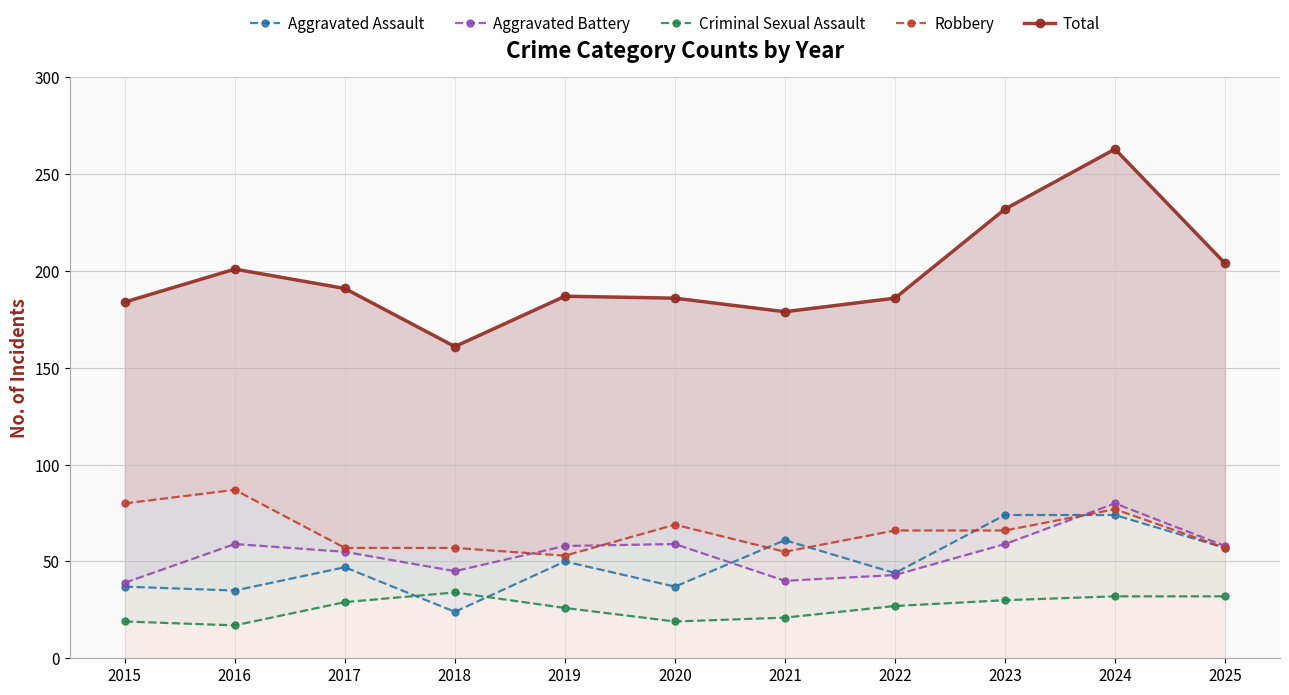

How many lines are shown in the chart?

5